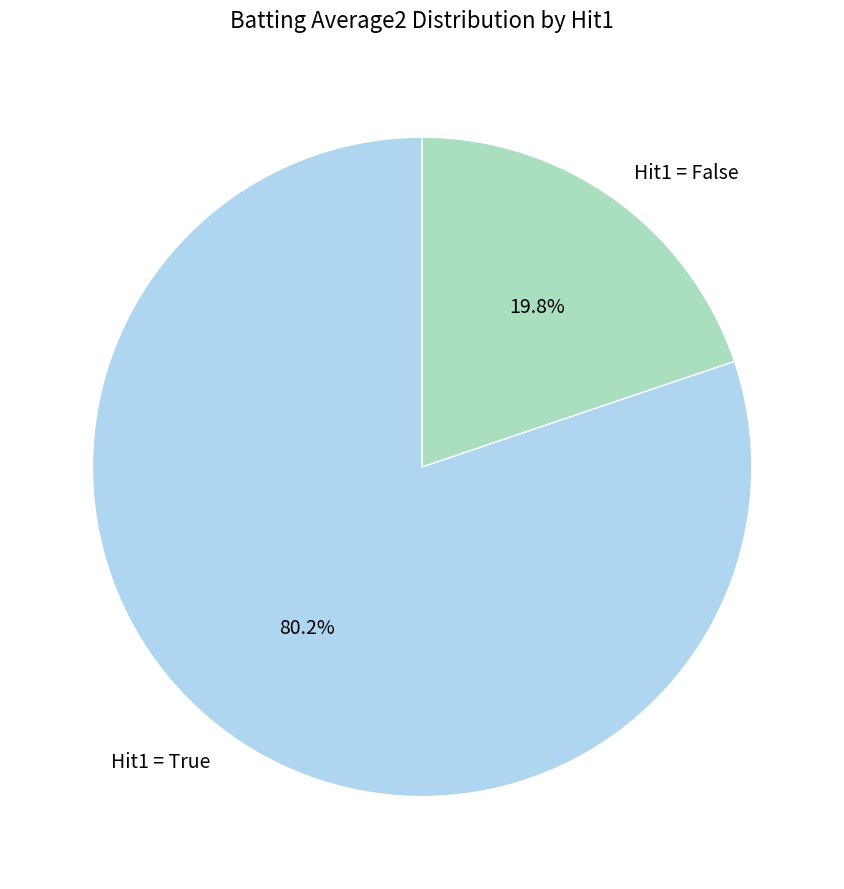

What is the total percentage of Hit1 = False and Hit1 = True?

100.0%